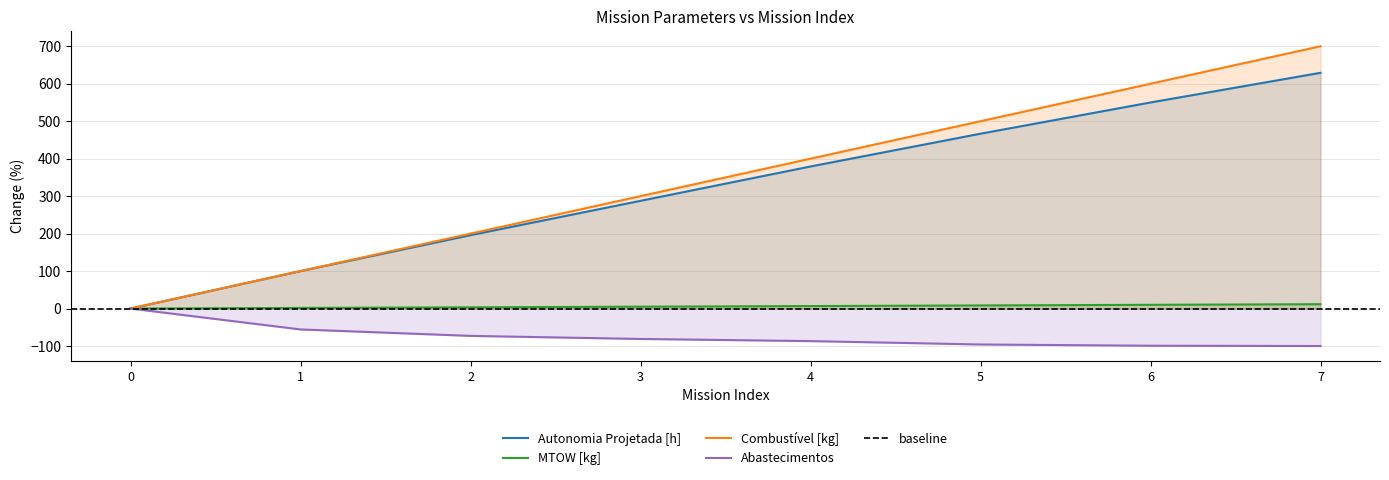

At how many categories does at least one series exceed 692?

1